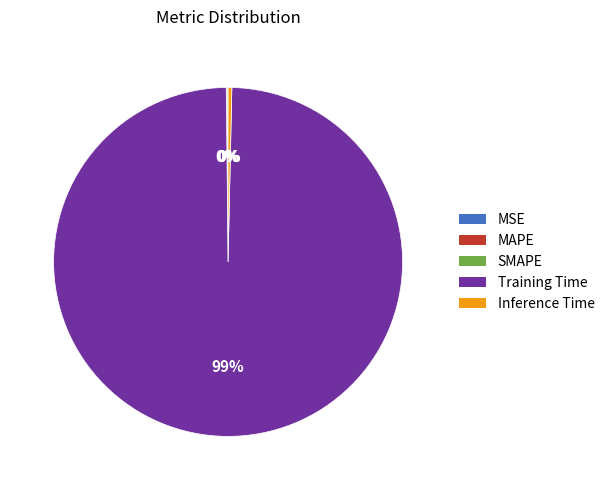

Which category accounts for the majority?

Training Time